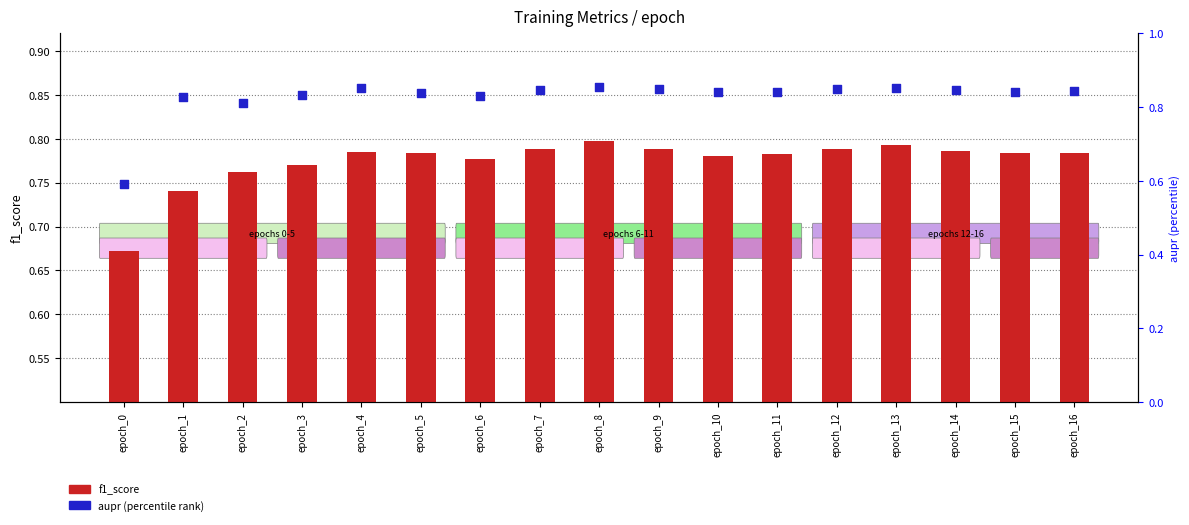

What is the total value across all series at epoch_16?

1.6